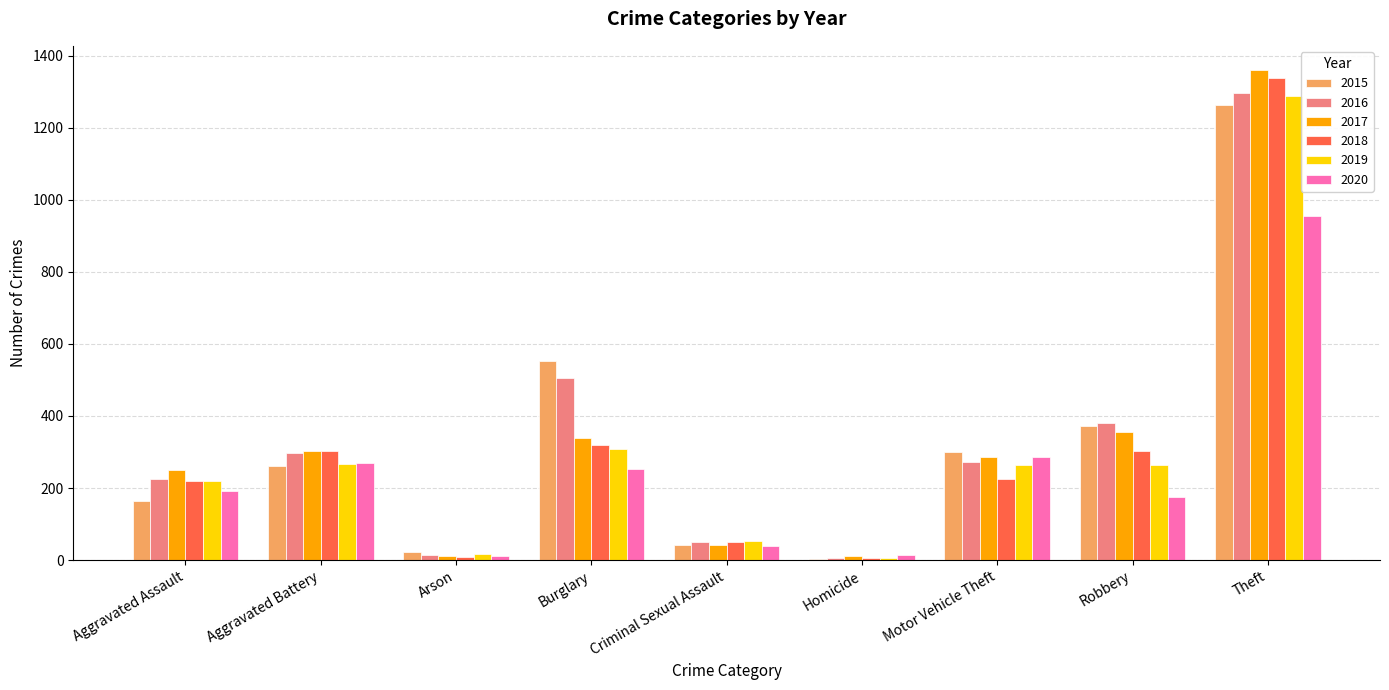

What is the sum of all 2017 values?

2958